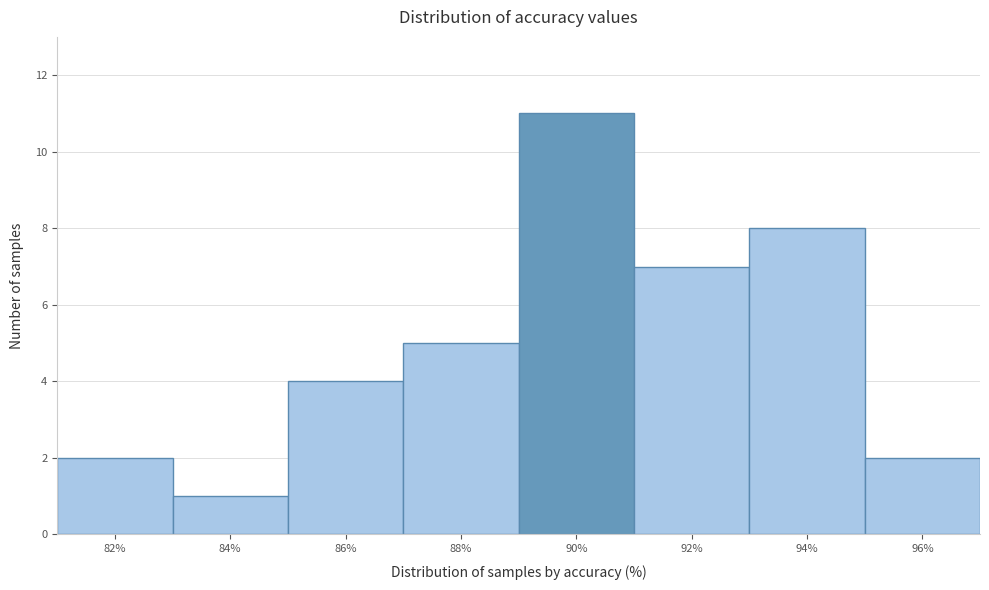

Reading left to right, extract all data points from this chart.

82%=2	84%=1	86%=4	88%=5	90%=11	92%=7	94%=8	96%=2